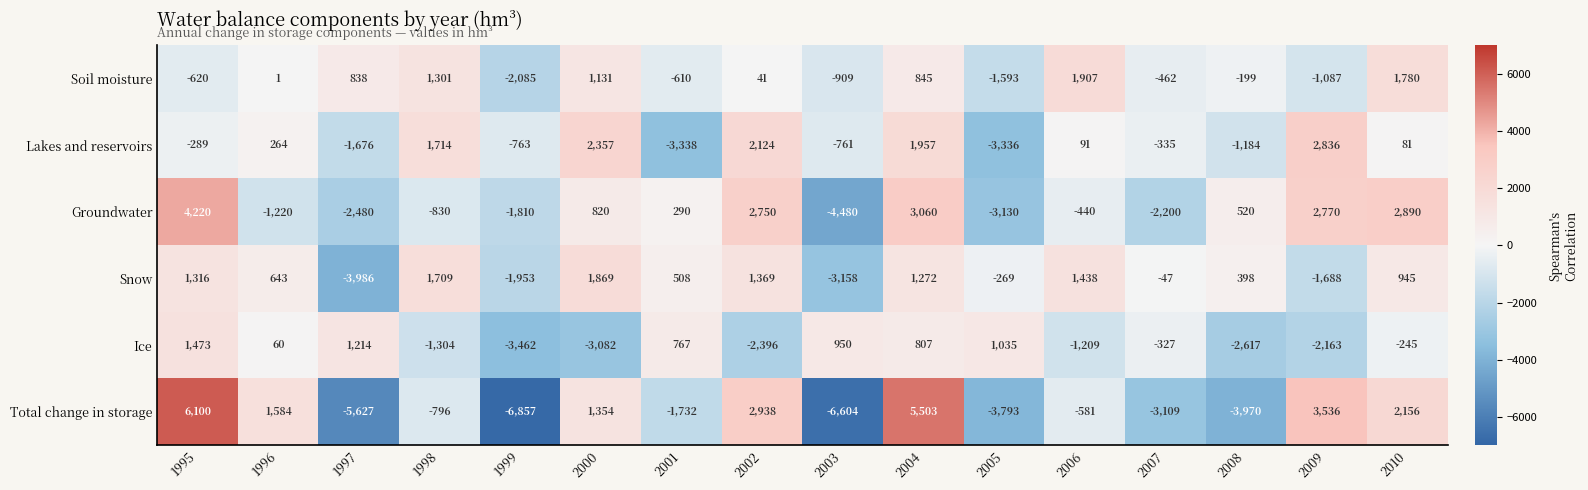

What is the average value of the Total change in storage series?

-619